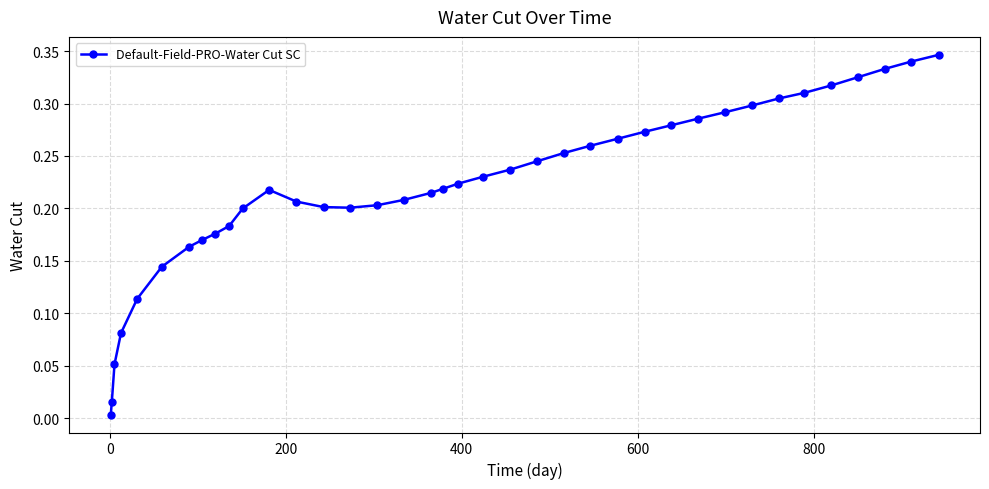

True or false: there are more than 0 points higher than both neighbors.

True